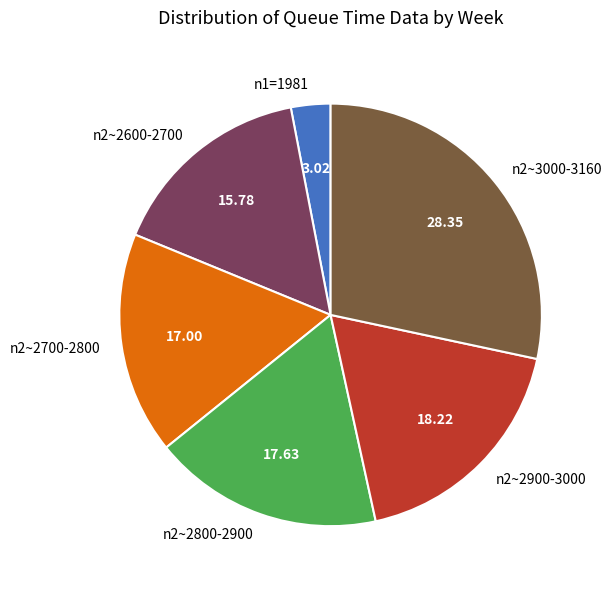

Between n1=1981 and n2~2900-3000, which is larger?

n2~2900-3000